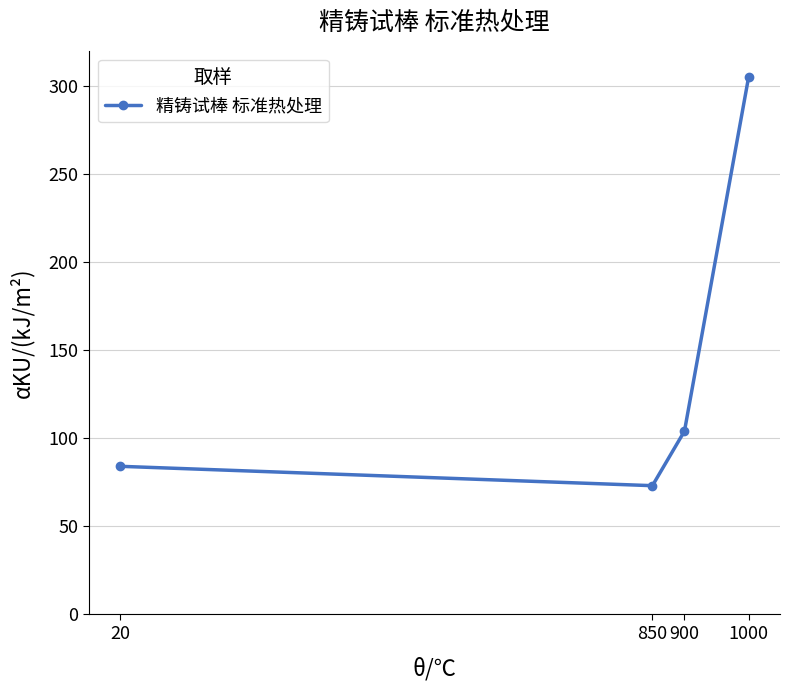

List the labels in order of value, largest first.

1000, 900, 20, 850